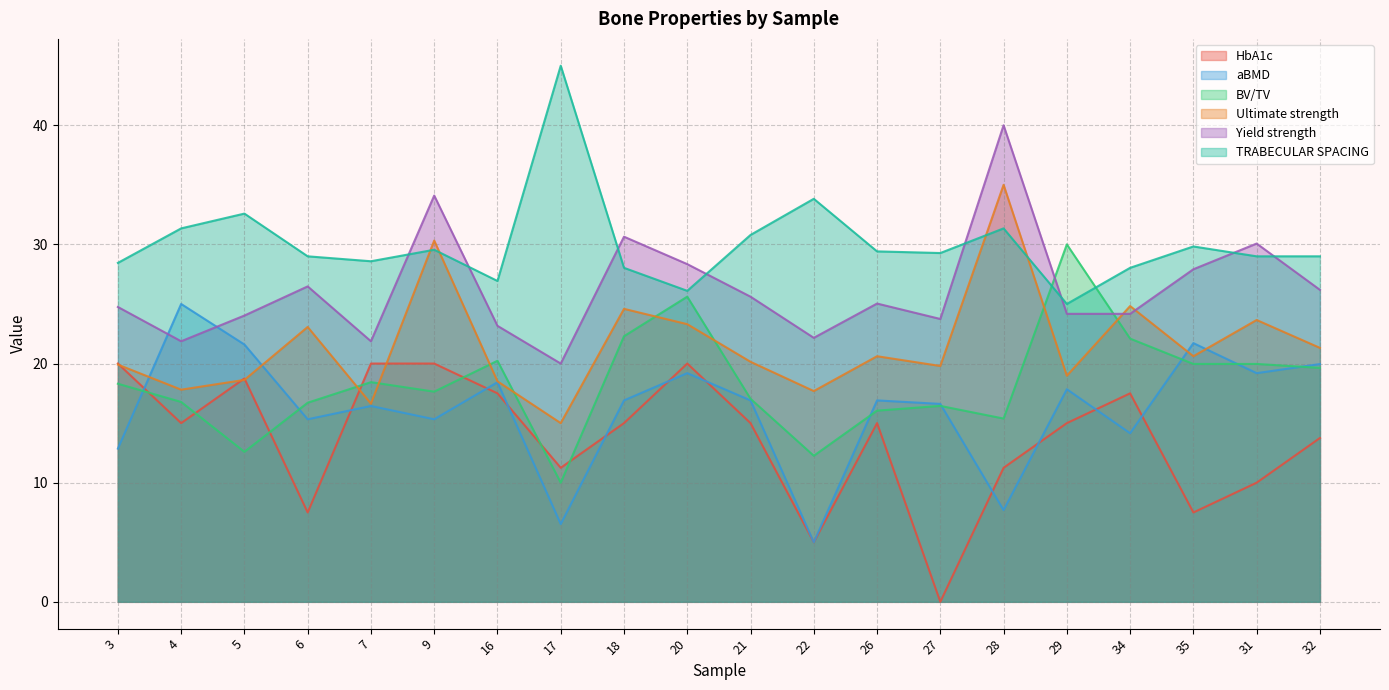

What is the total value across all series at 7?

122.0